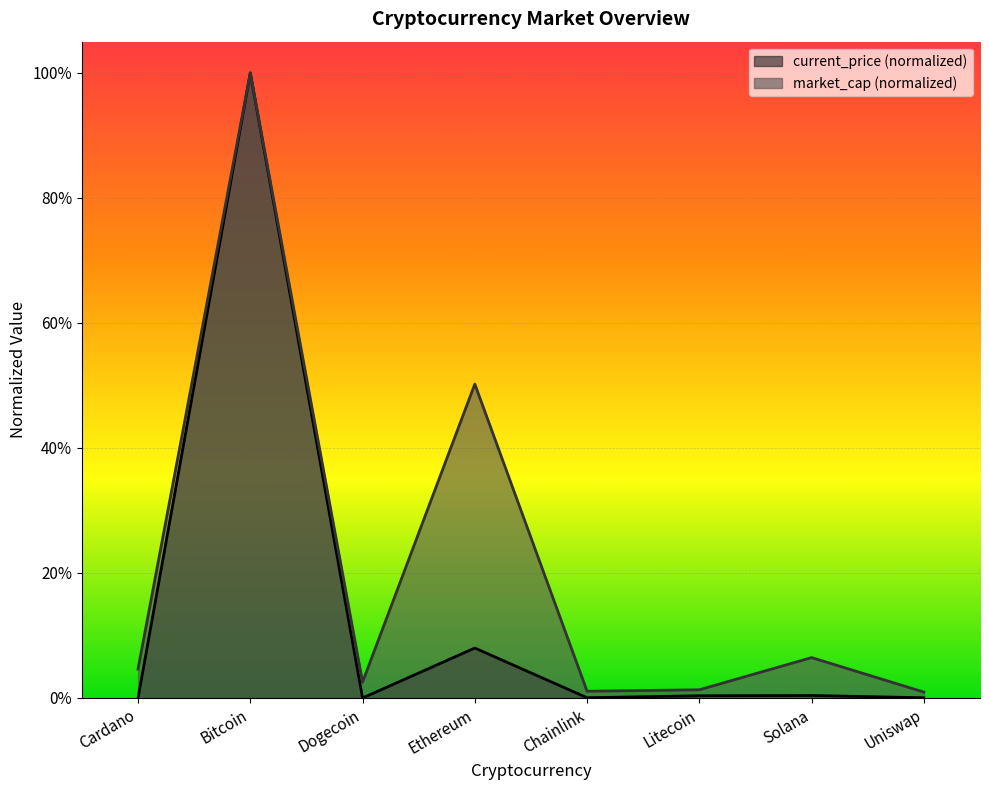

The value of market_cap at Solana is 0.1. True or false?

True